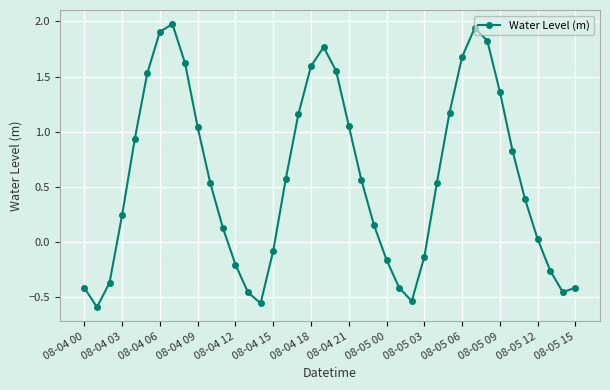

What is the maximum value shown in the chart?

2.0